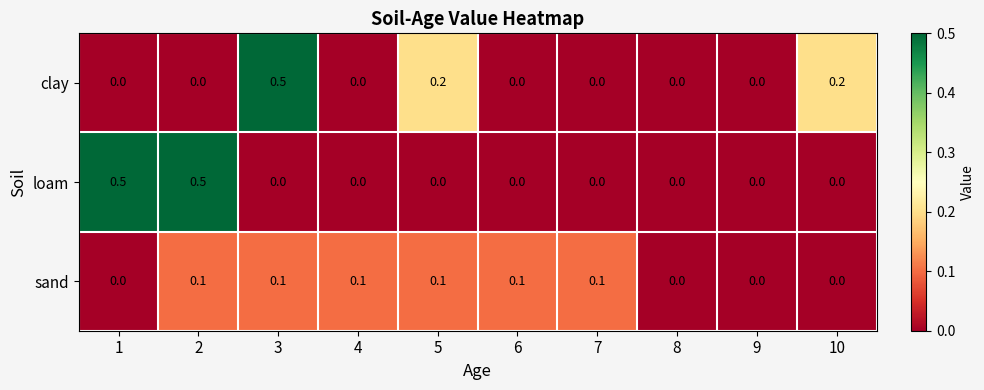

Count the sand values in the range 0 to 1.

10